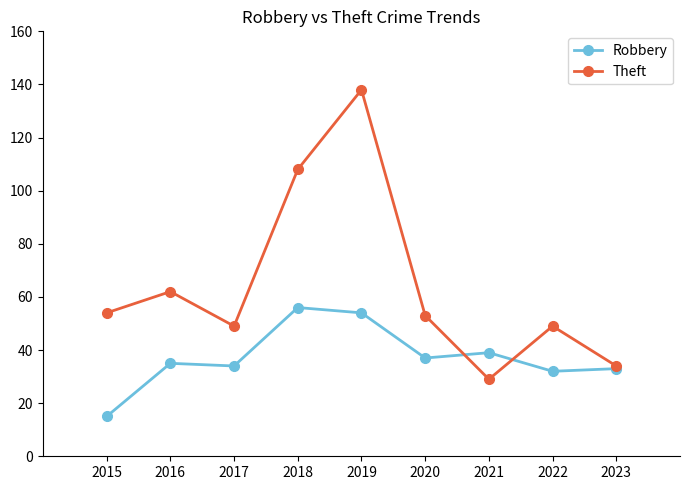

In Robbery, how many points are higher than both neighbors (excluding endpoints)?

3